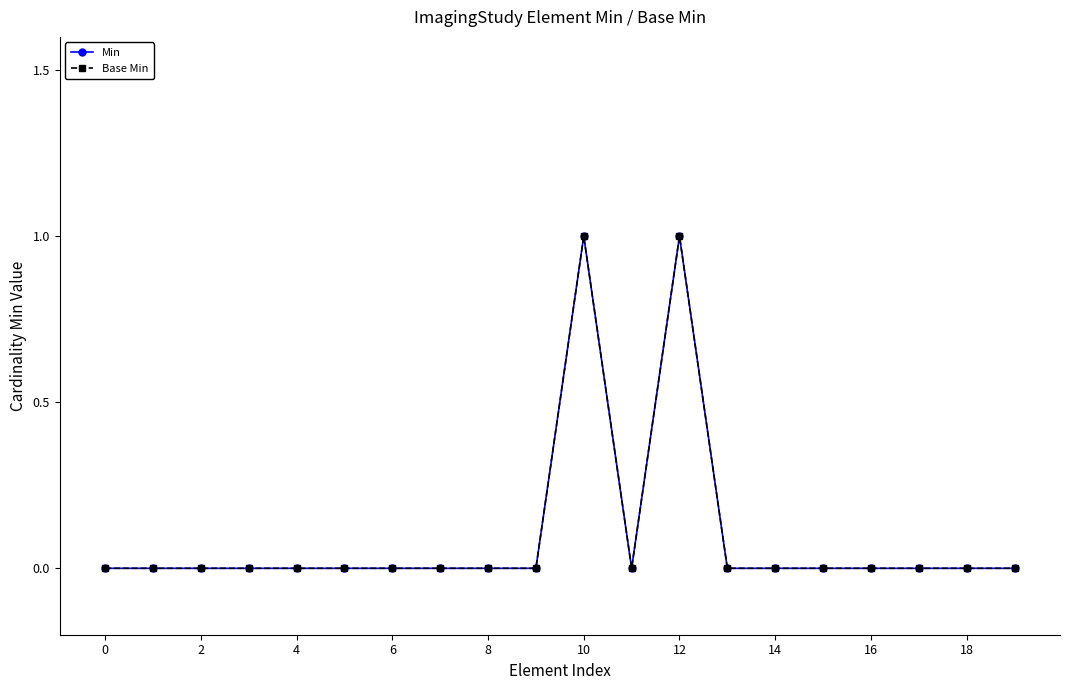

Is this an area chart (filled region under the line)?

No